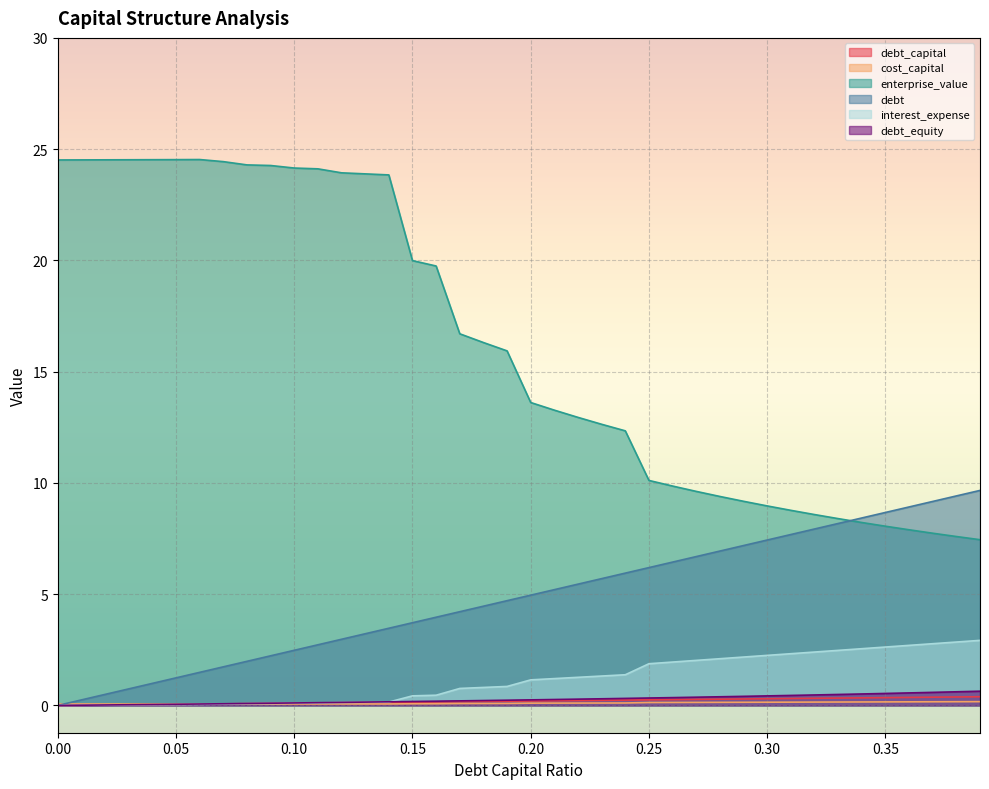

Between 0.12 and 0.3, which series saw the biggest shift?

enterprise_value